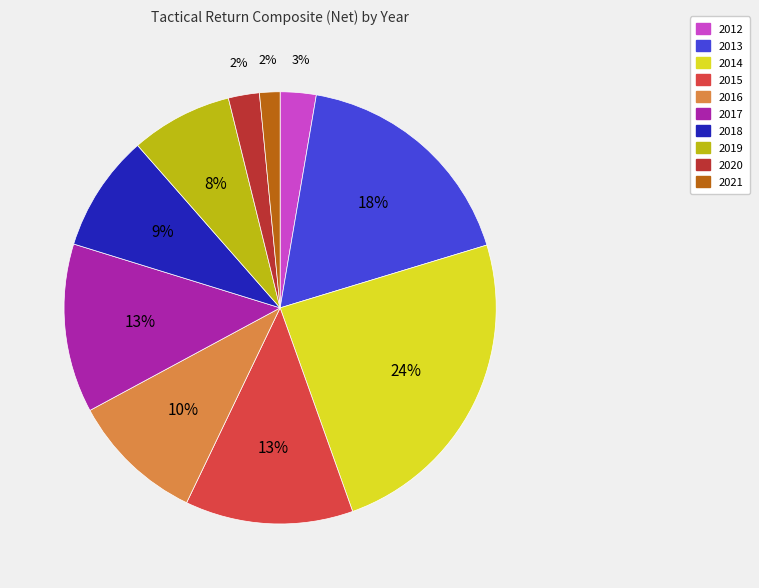

Is the sum of 2017 and 2014 greater than half?

No